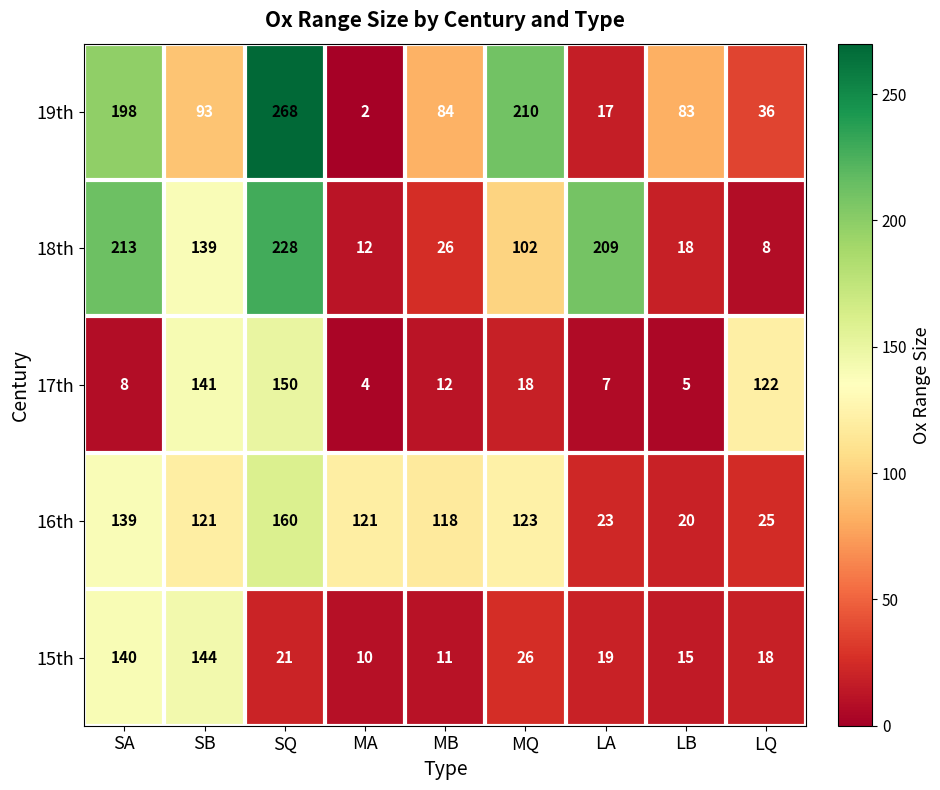

What is the lowest value of the 17th series?

4